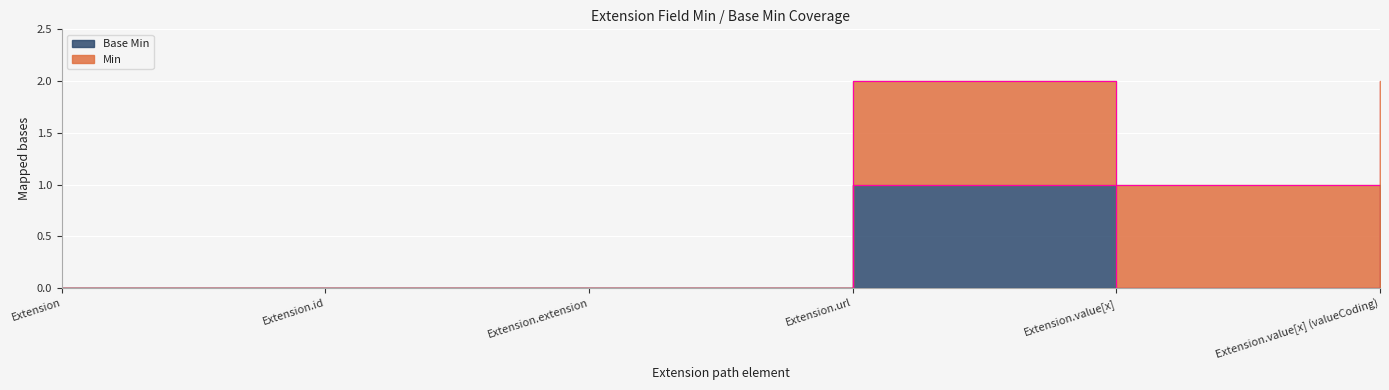

True or false: the data shows 0 at Extension.

True